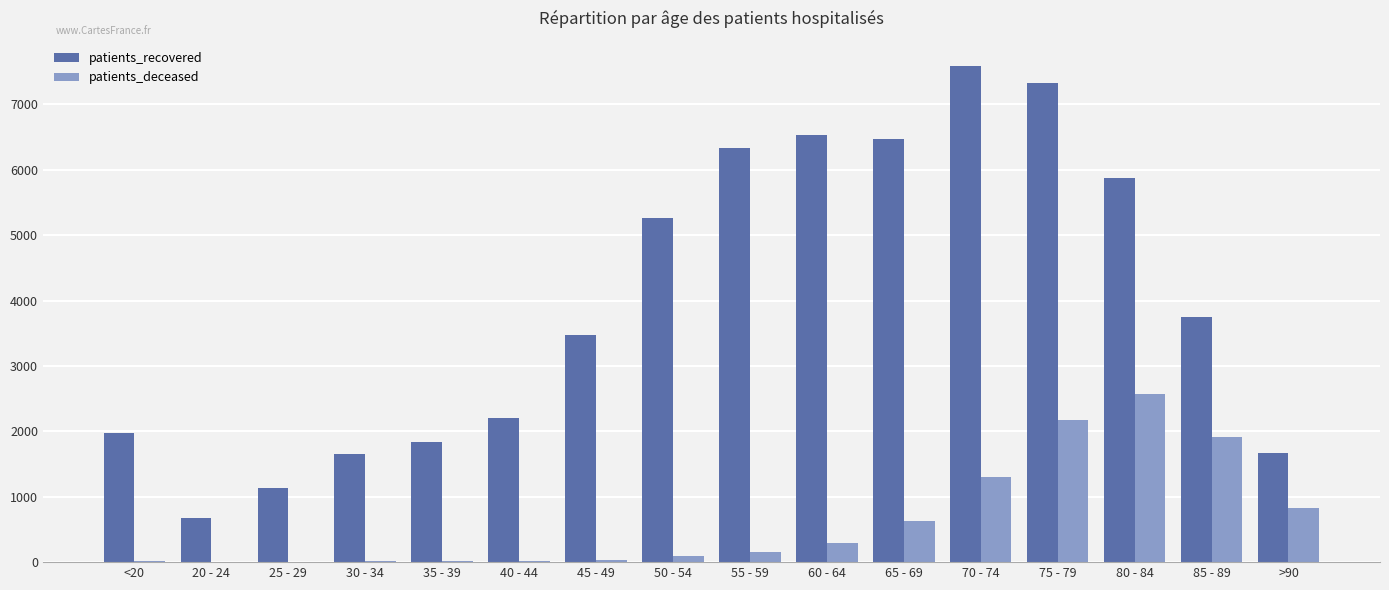

How many data points does each series have?

16